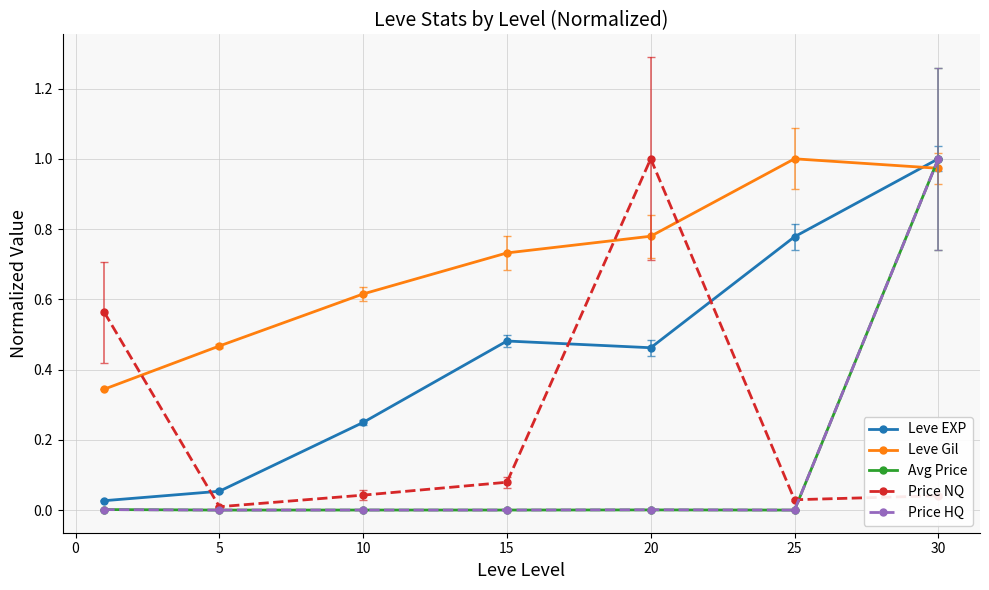

How many intersections are there between Price NQ and Leve Gil?

3